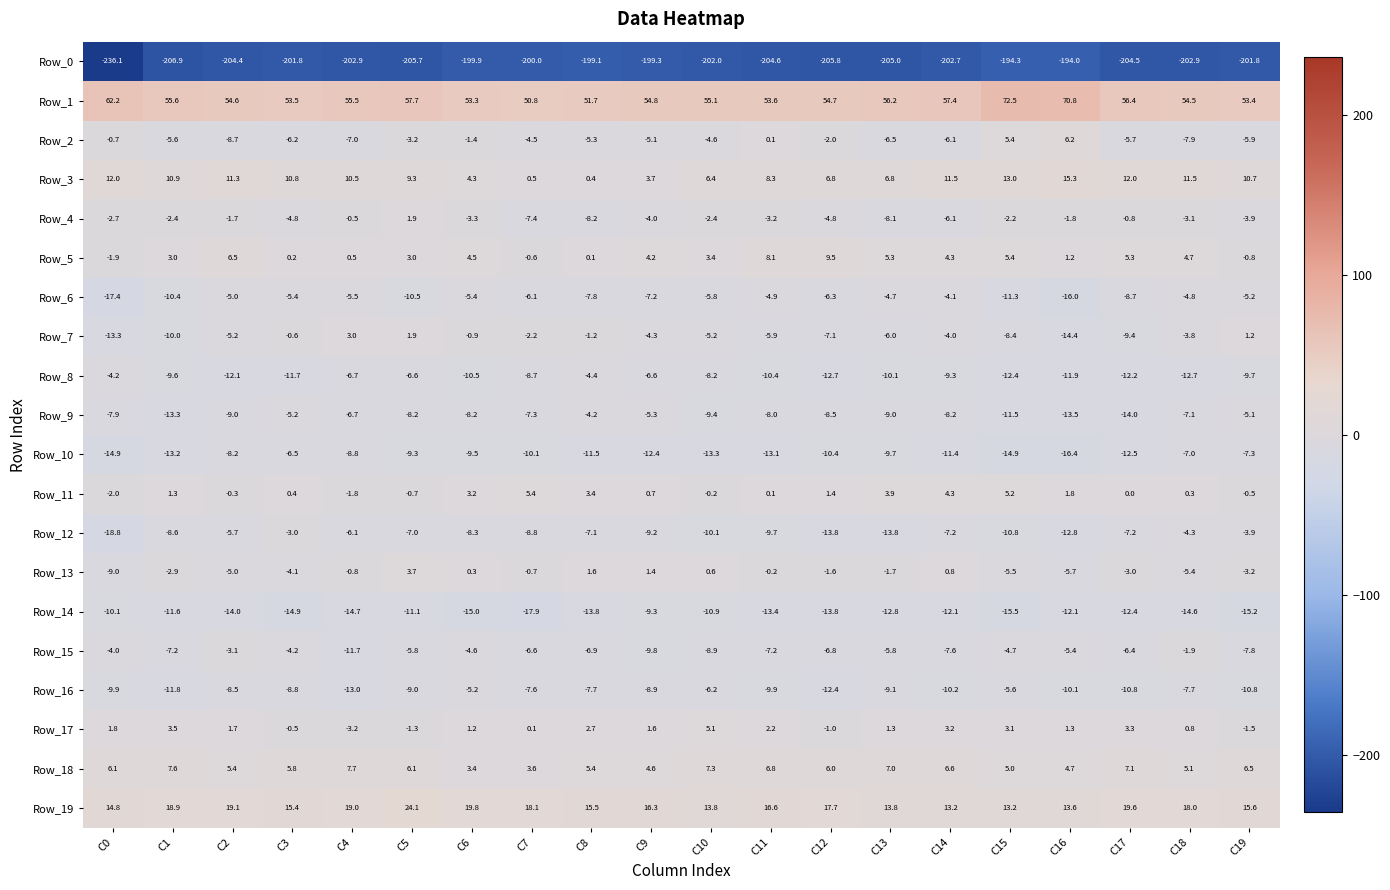

Which series has the widest spread of values?

Row_0